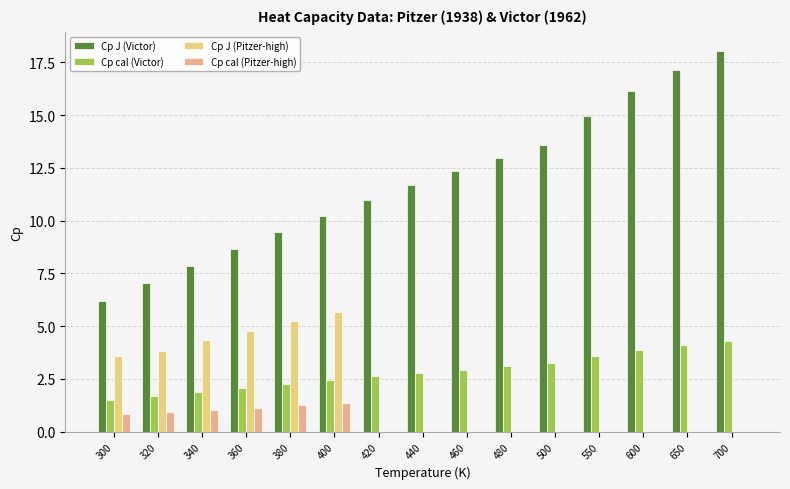

At 420, list the series in order from smallest to largest.

Cp J (Pitzer-high), Cp cal (Pitzer-high), Cp cal (Victor), Cp J (Victor)